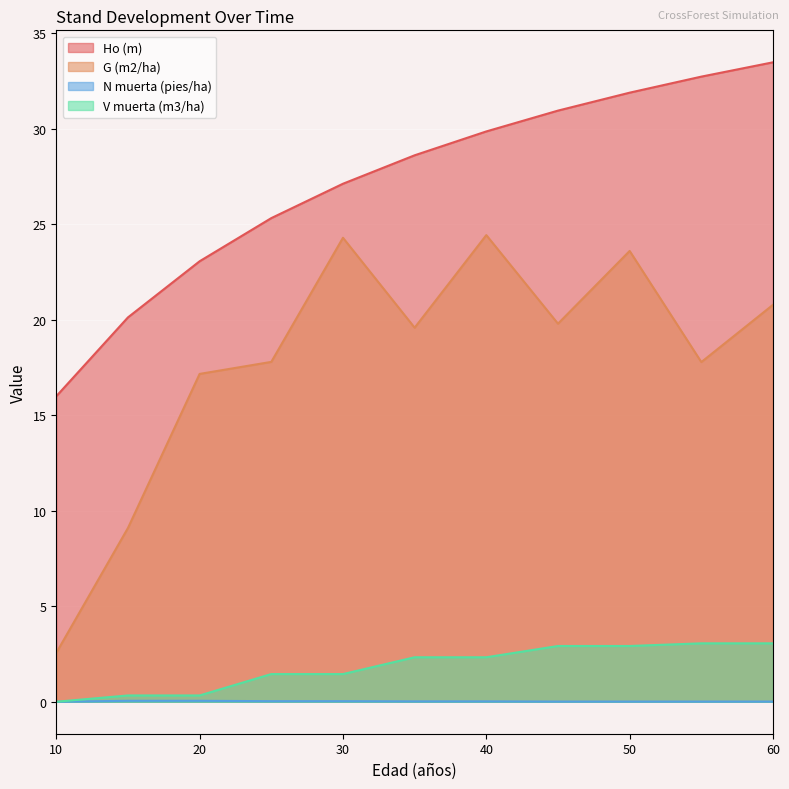

What is the sum of all N muerta (pies/ha) values?

0.2